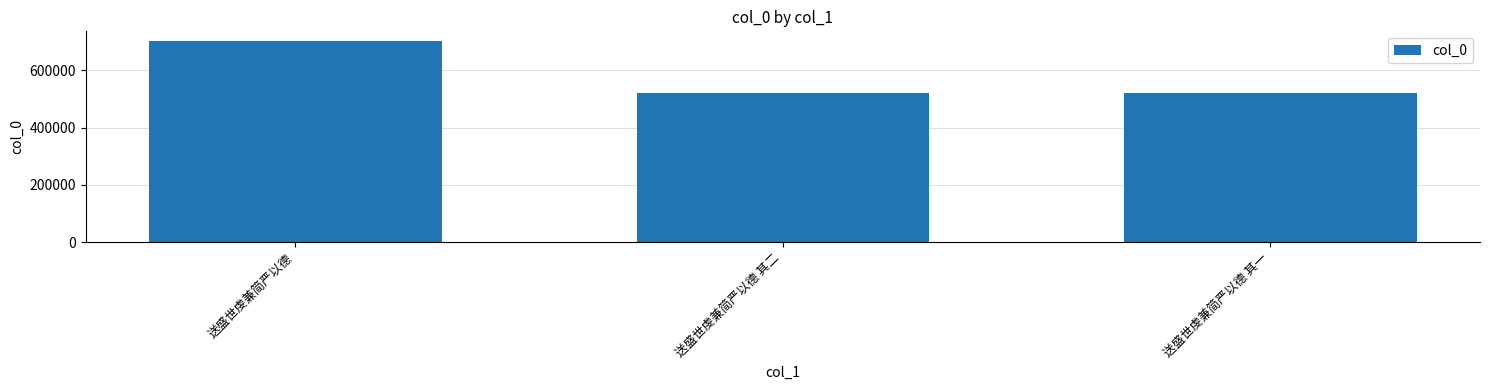

At which category does the chart reach its peak across all series?

送盛世虔兼简严以德